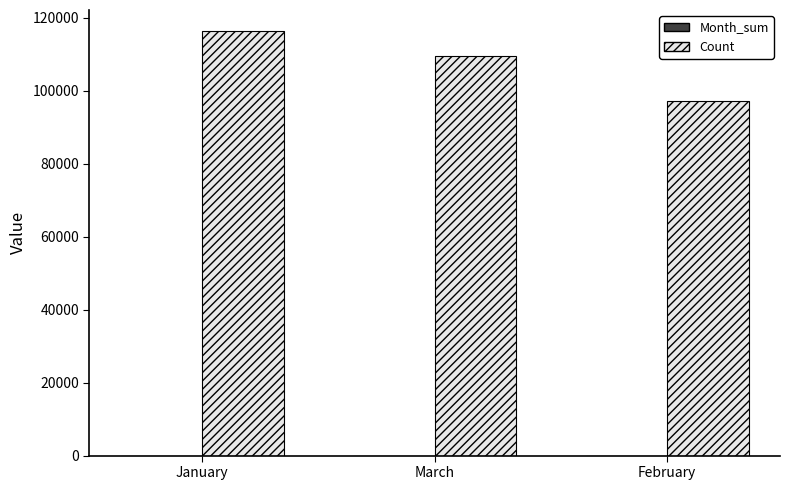

At which category is the sum across all series the highest?

January